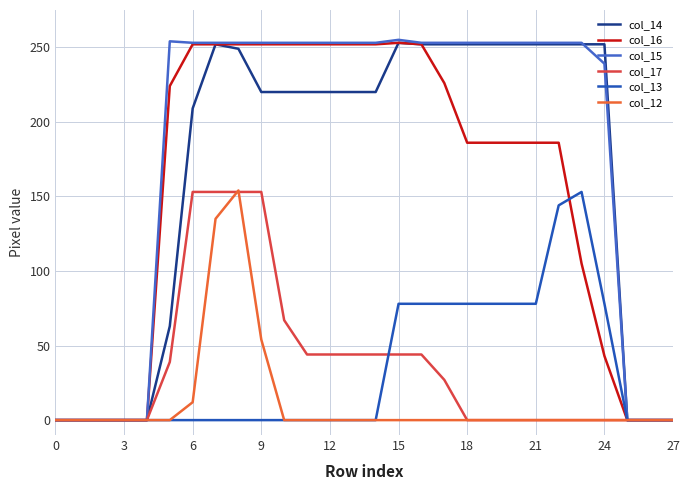

True or false: col_14 and col_15 intersect in this chart.

True